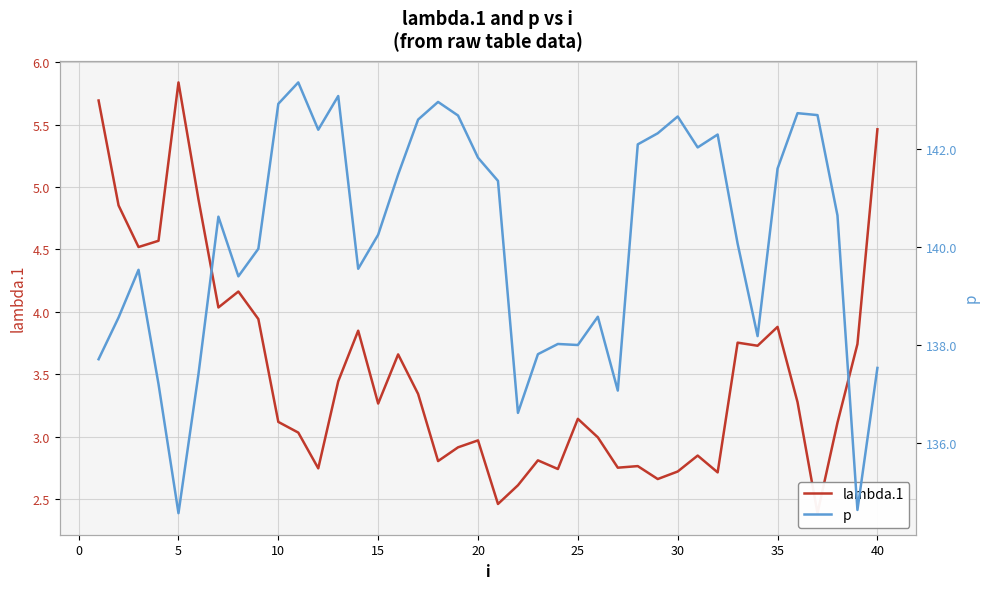

True or false: p has more than 0 points higher than both neighbors.

True